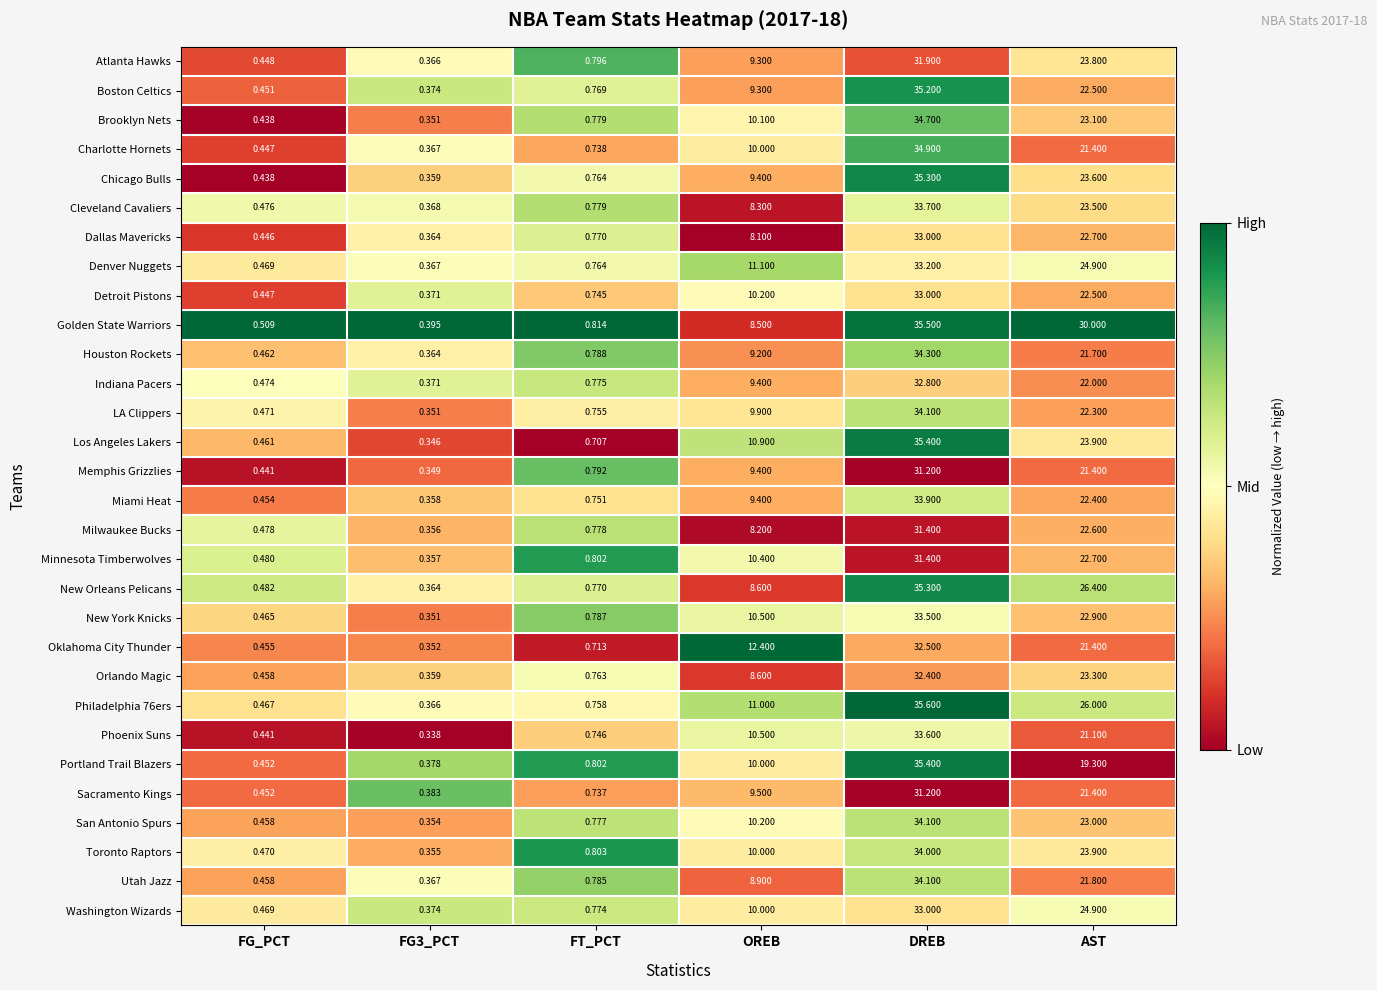

Which series has the largest total across all categories?

Golden State Warriors